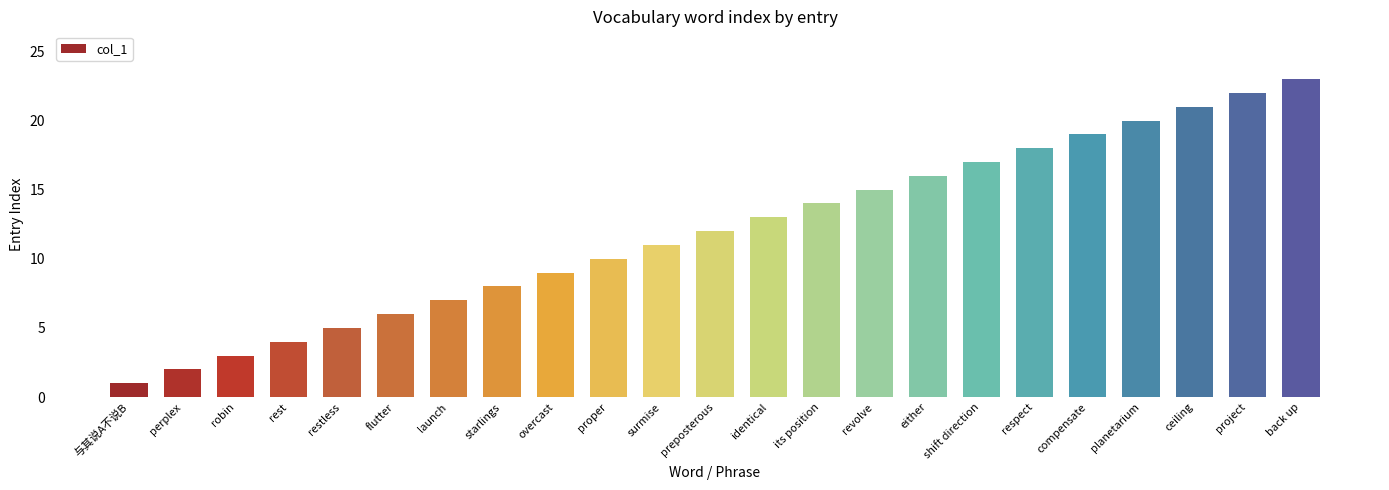

Where is the data nearest to the value 12?

preposterous